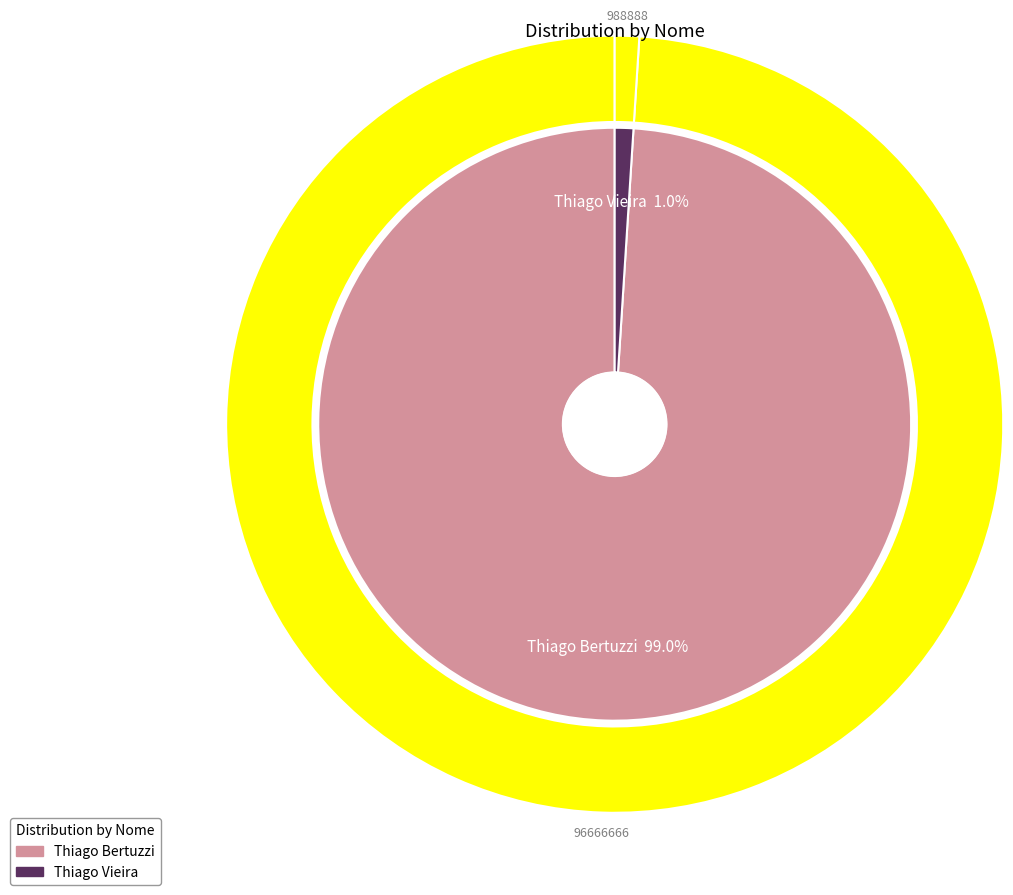

To the nearest percent, what percentage of the pie is Thiago Bertuzzi?

99%